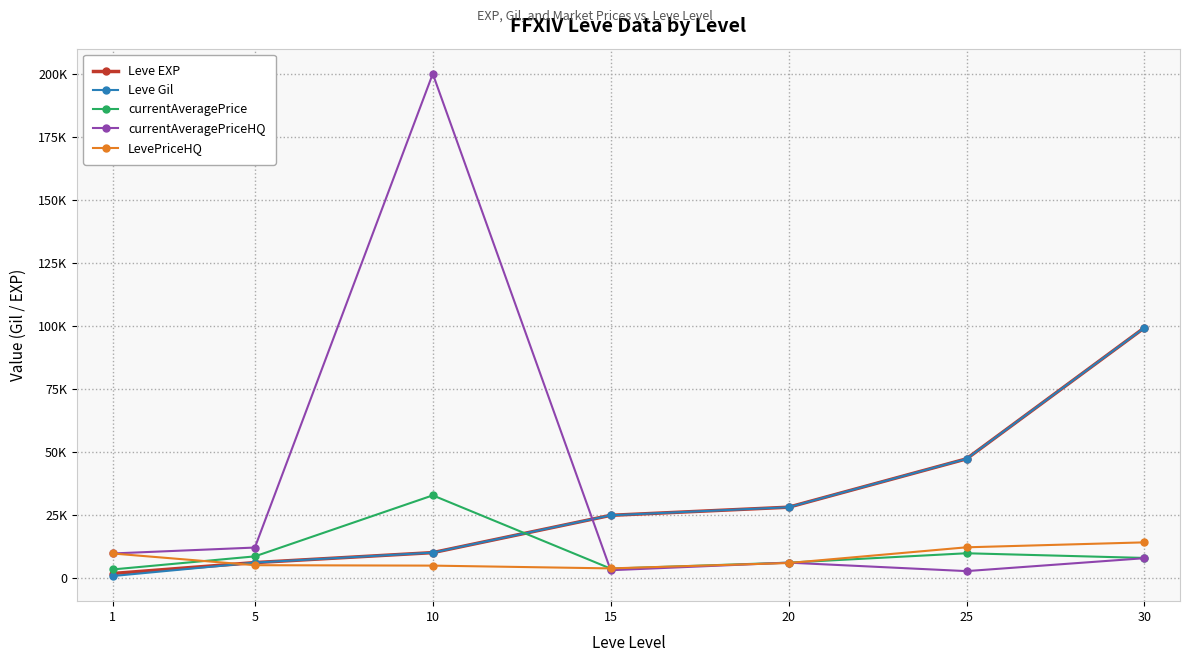

Reading right to left, transcribe all the data shown in this chart.

Leve EXP: 99220	47200	28010	24790	9990	6030	1690
Leve Gil: 99220	47200	28010	24790	9990	6030	690
currentAveragePrice: 7879	9734	6011	3637	32711	8500	3307
currentAveragePriceHQ: 7777	2650	6011	3000	200000	12000	9650
LevePriceHQ: 14062	12096	5860	3728	4830	5000	9650